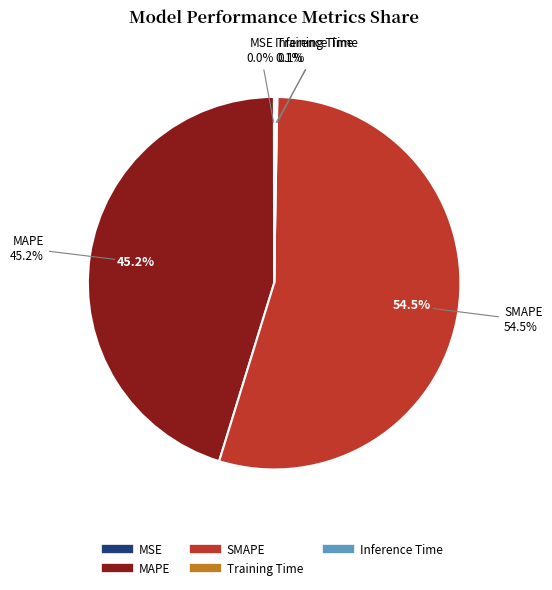

Rank the categories by value from lowest to highest.

MSE, Training Time, Inference Time, MAPE, SMAPE